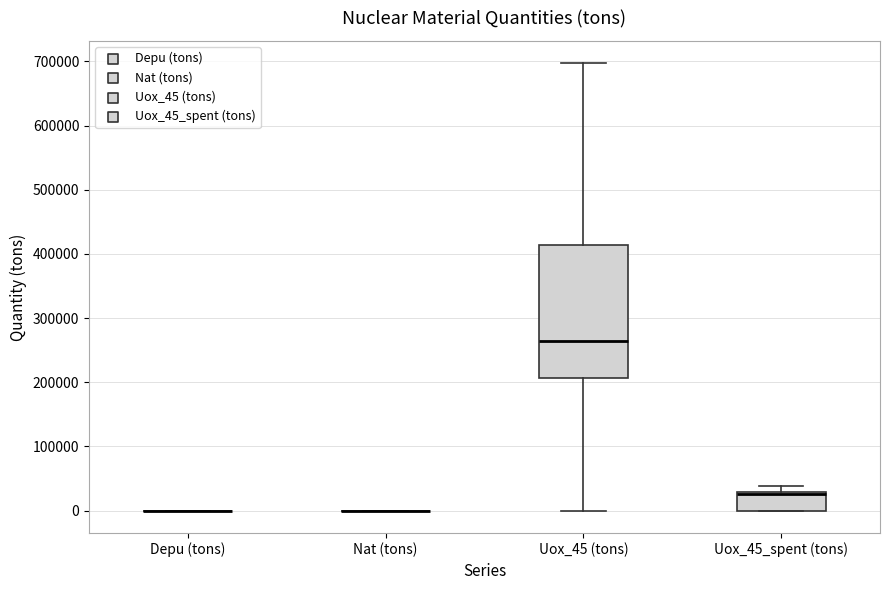

Where is the lower edge of the box for Uox_45_spent (tons) on the y-axis? The values are not printed on the chart, so give them approximately, as read against the axis.

0